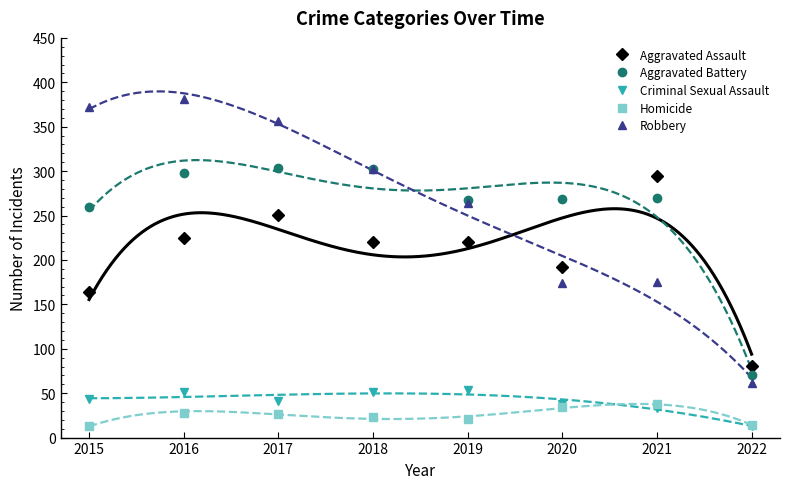

How many values in the Criminal Sexual Assault series exceed 43?

3